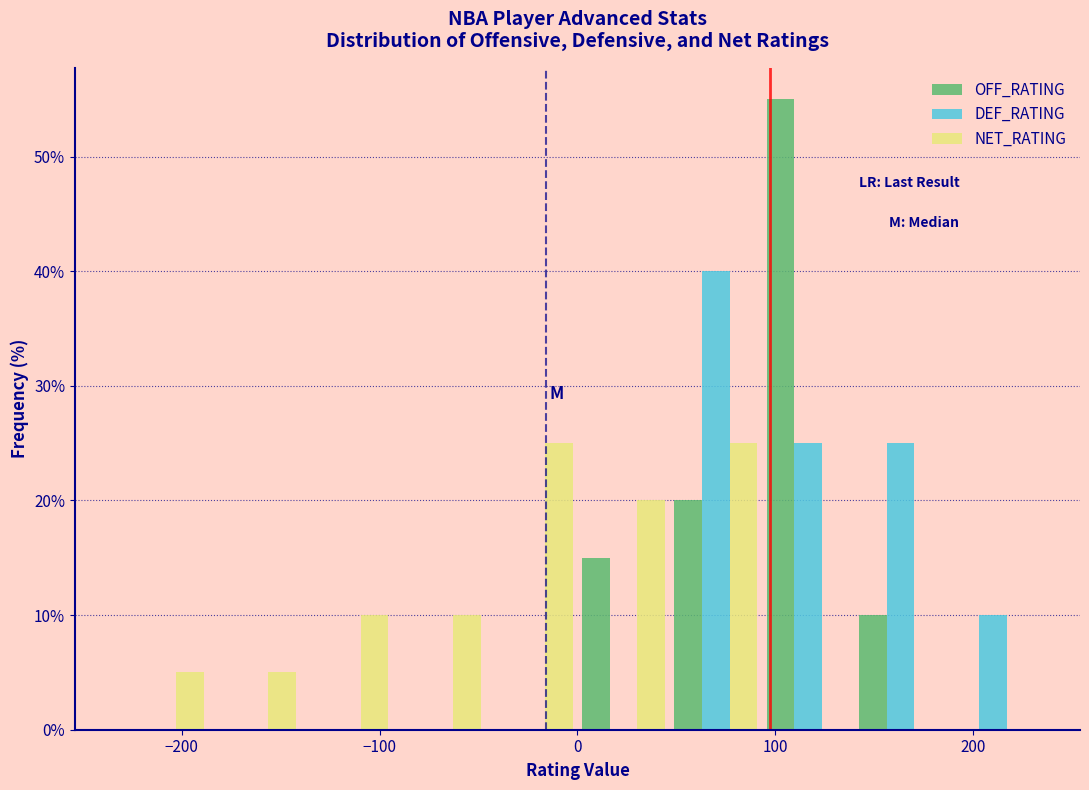

Reading left to right, transcribe this chart: for each range on the x-axis, give the height of each series' bar. Neither the bar edges nor the heights are printed on the chart, so give them approximately, as read against the axes.

-230 to -190: OFF_RATING=0	DEF_RATING=0	NET_RATING=5
-190 to -140: OFF_RATING=0	DEF_RATING=0	NET_RATING=5
-140 to -90: OFF_RATING=0	DEF_RATING=0	NET_RATING=10
-90 to -50: OFF_RATING=0	DEF_RATING=0	NET_RATING=10
-50 to 0: OFF_RATING=0	DEF_RATING=0	NET_RATING=25
0 to 50: OFF_RATING=15	DEF_RATING=0	NET_RATING=20
50 to 90: OFF_RATING=20	DEF_RATING=40	NET_RATING=25
90 to 140: OFF_RATING=55	DEF_RATING=25	NET_RATING=0
140 to 190: OFF_RATING=10	DEF_RATING=25	NET_RATING=0
190 to 230: OFF_RATING=0	DEF_RATING=10	NET_RATING=0